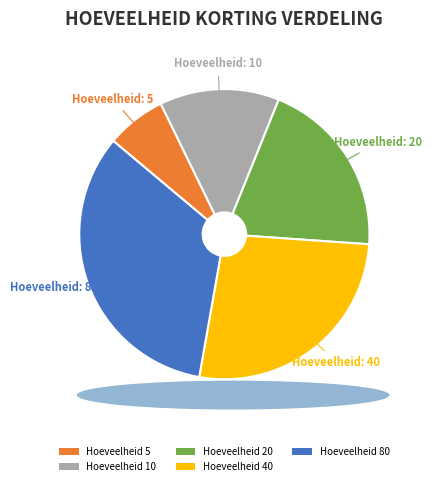

How many slices are in this pie chart?

5